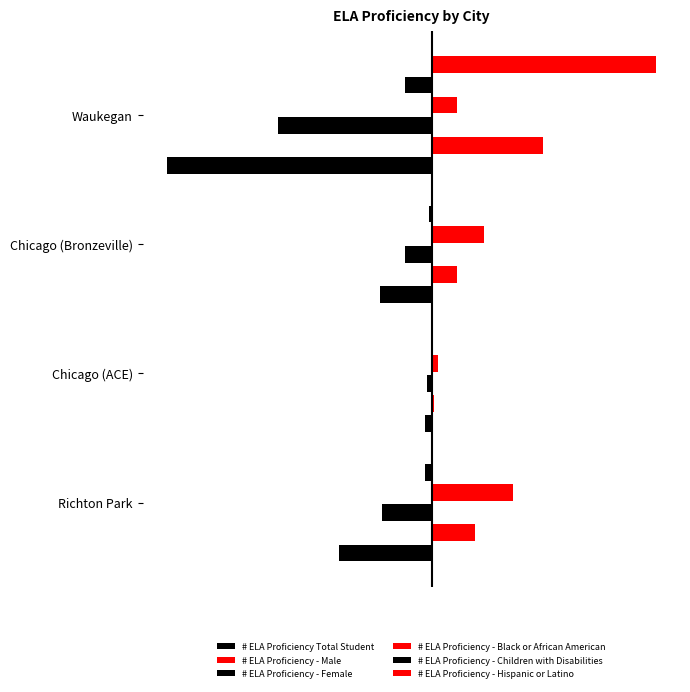

How many groups of bars are there?

4